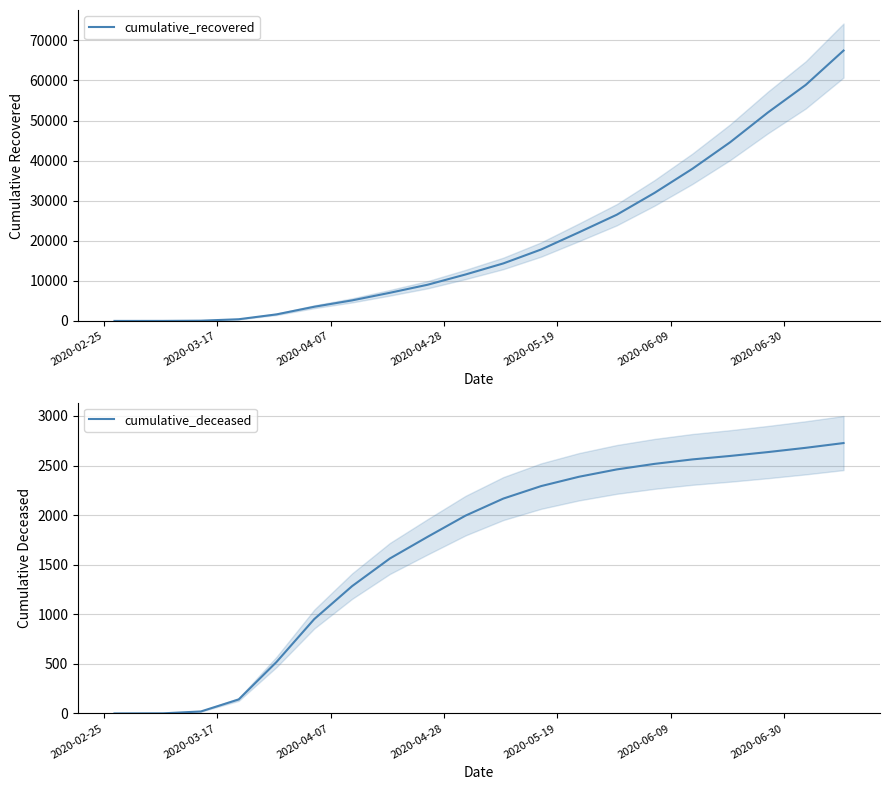

What is the sum of all cumulative_recovered values?

412041